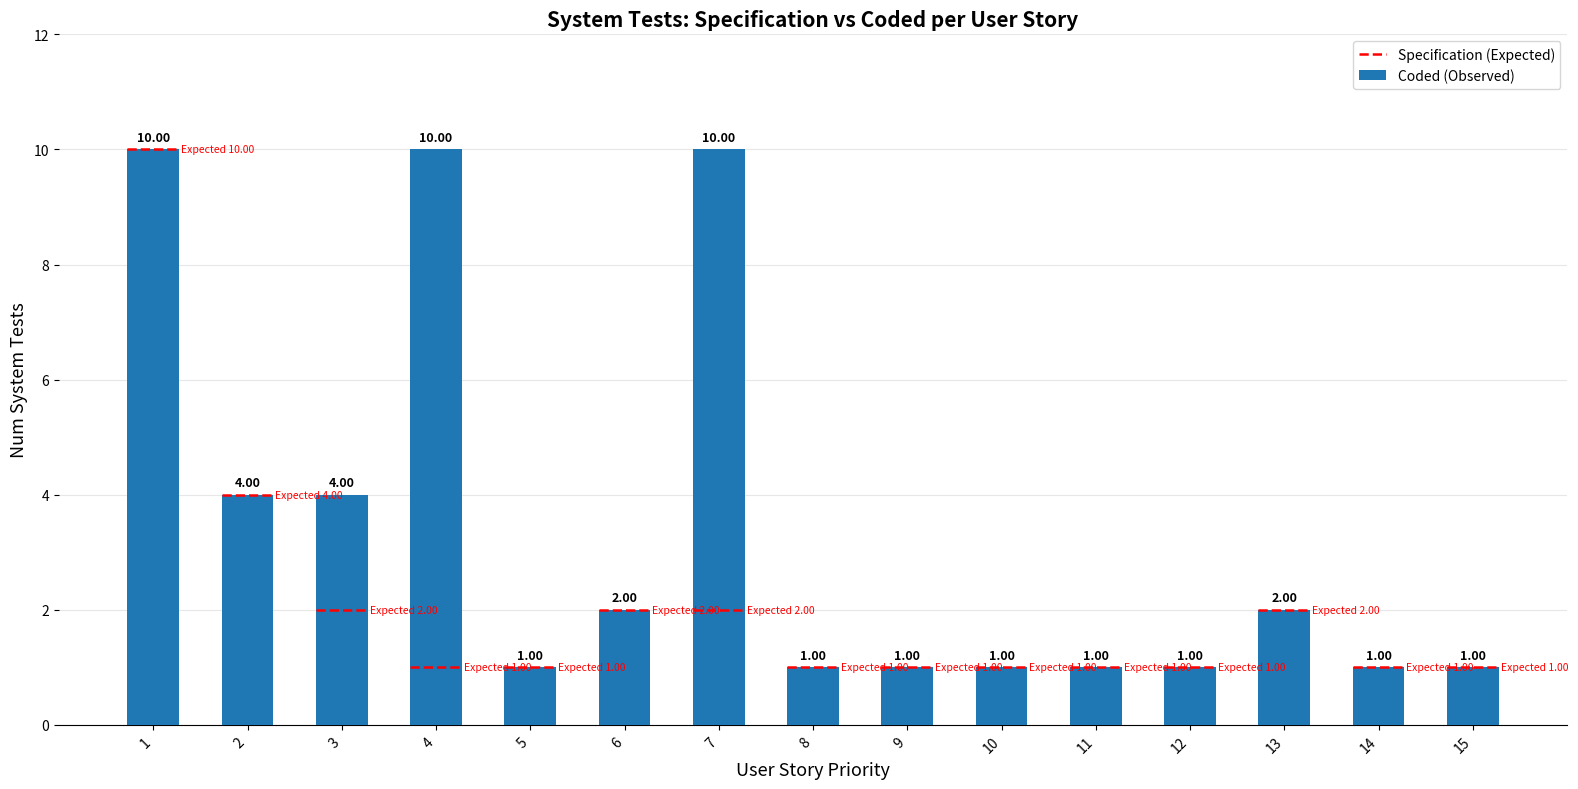

Is it true that the value at 12 is 1?

True